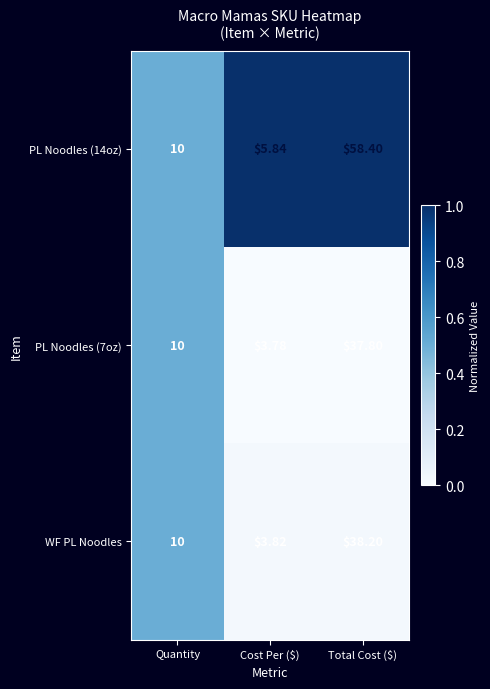

How many categories are shown in the chart?

3